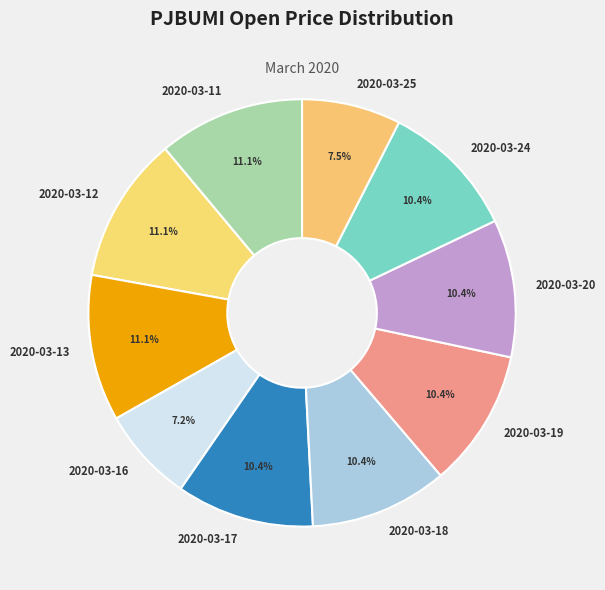

To the nearest percent, what is the difference between the 2020-03-11 and 2020-03-18 slice percentages?

1%